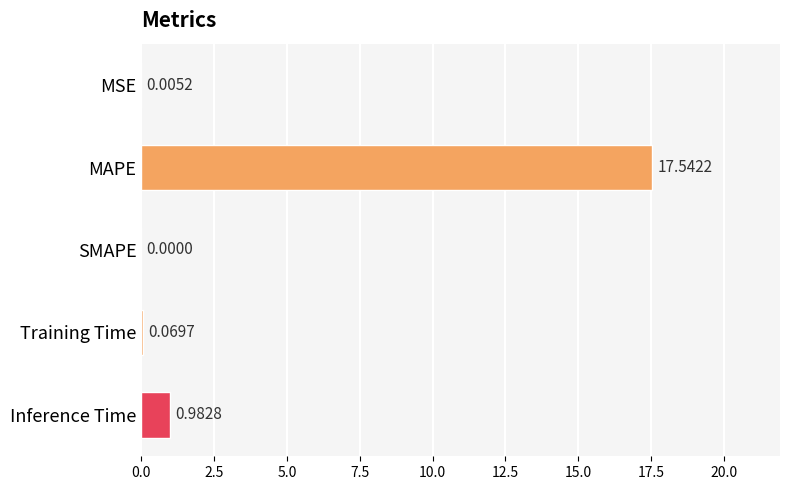

Where is the data nearest to the value 8?

Inference Time